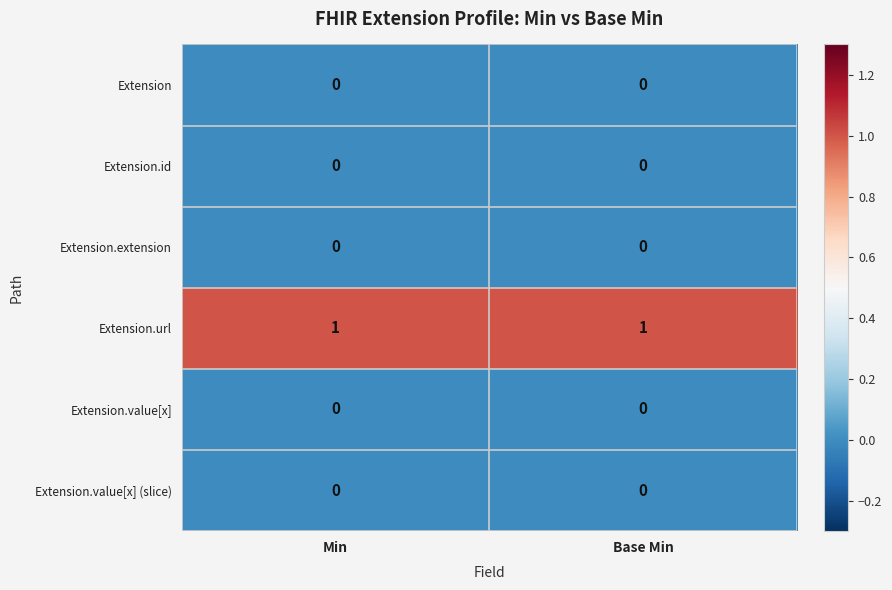

What is the difference between the highest and lowest values at Min?

1